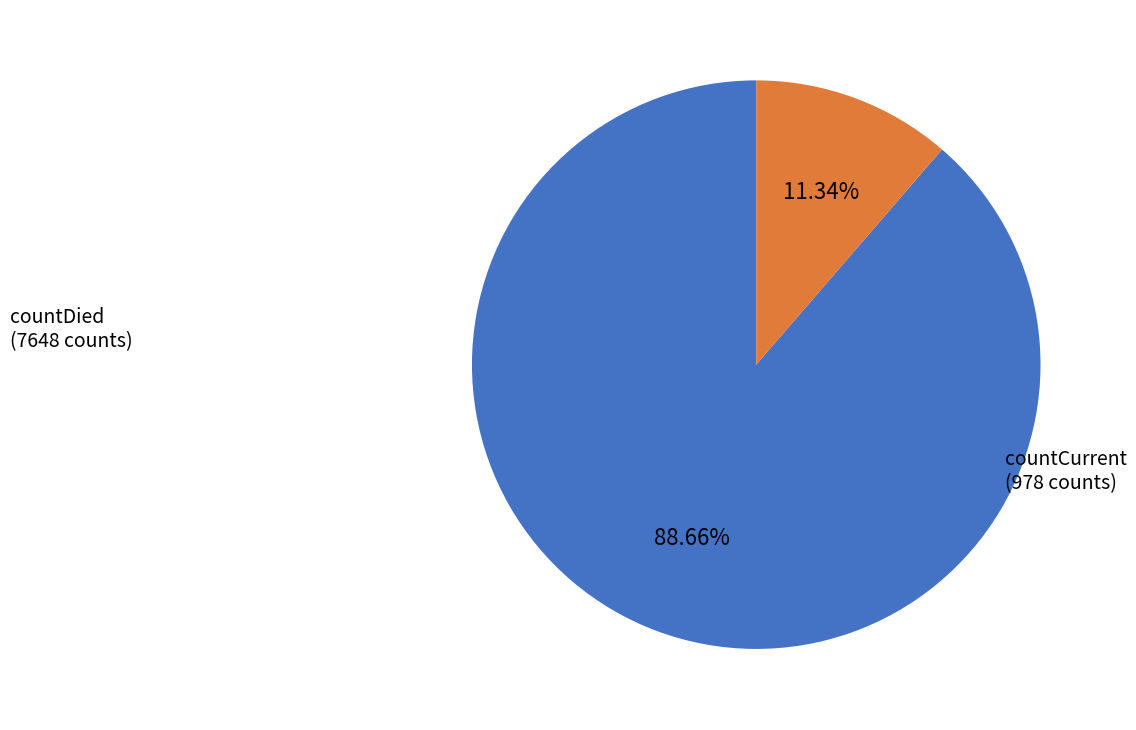

Does any single category account for the majority?

Yes